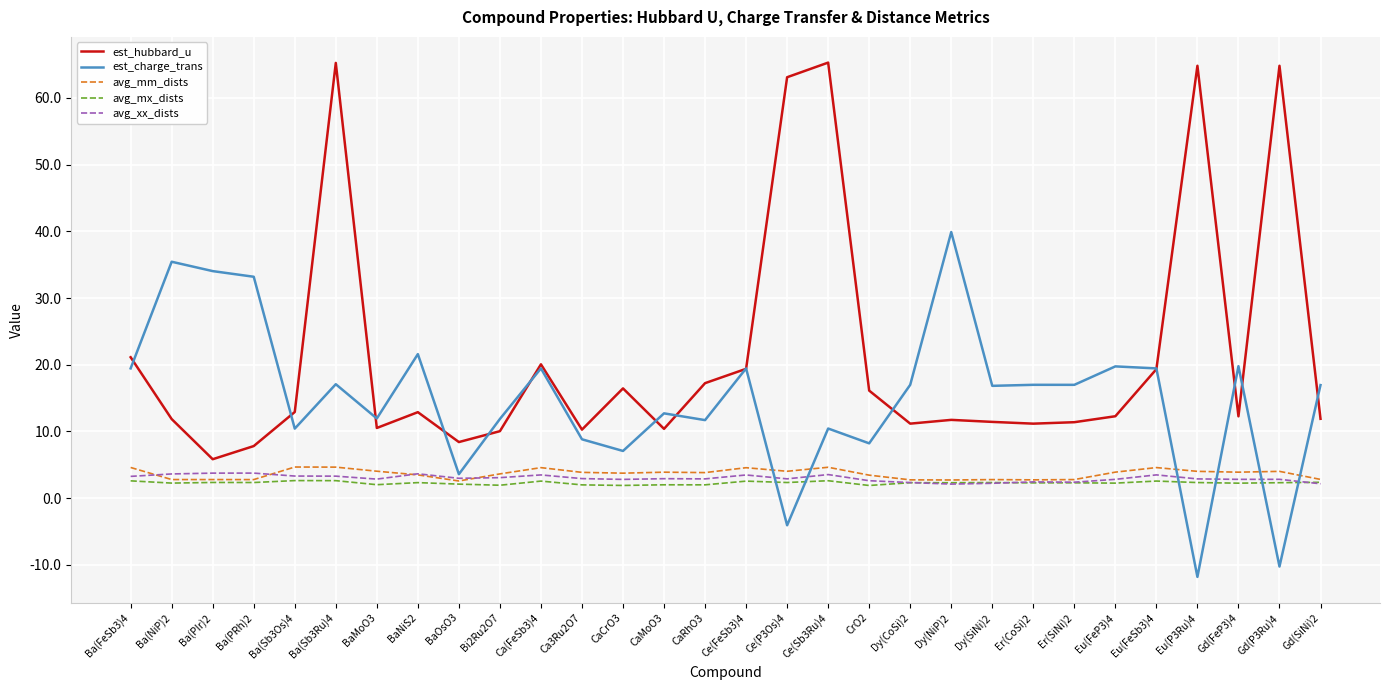

What is the total value across all series at Ca3Ru2O7?

27.9